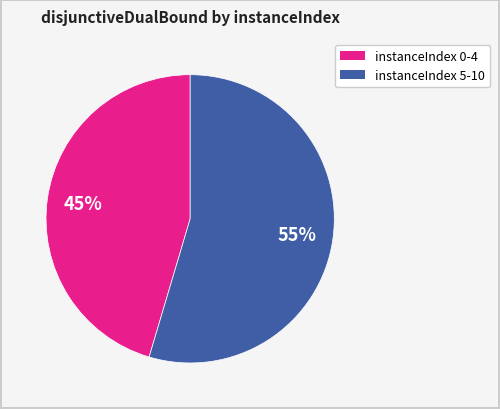

Does any single category account for the majority?

Yes